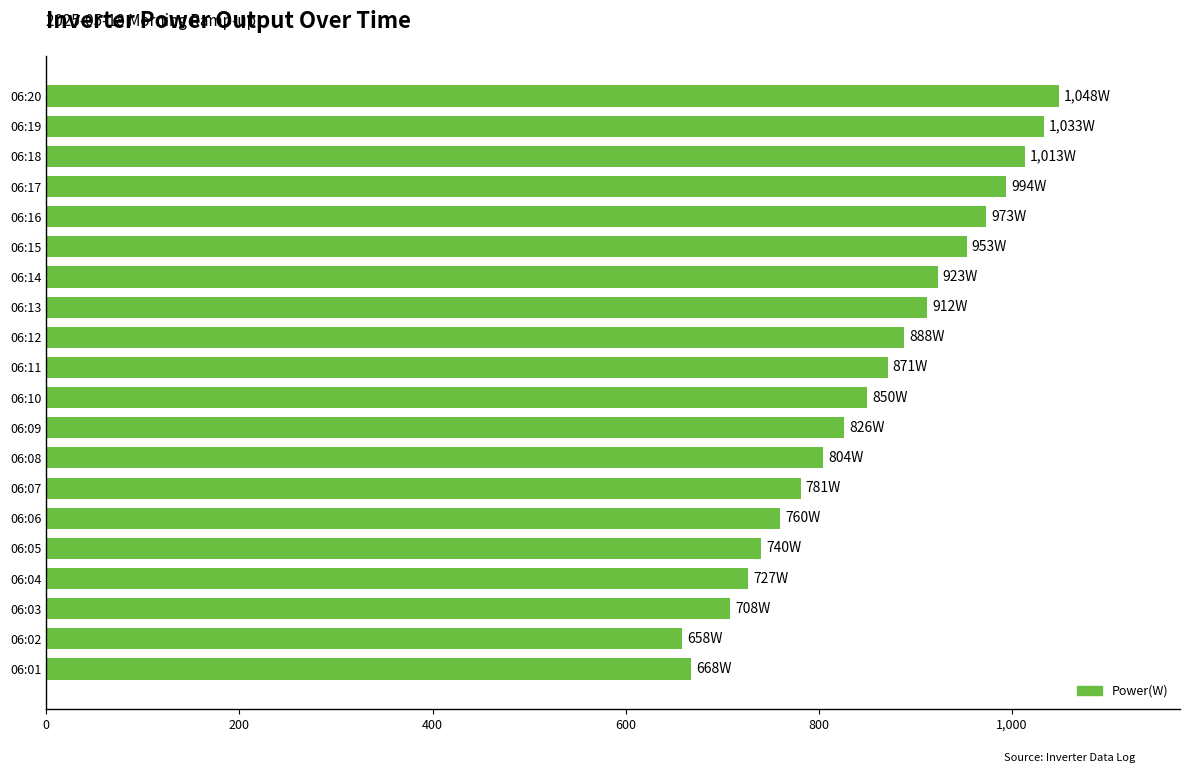

Is it true that the value at 06:09 is 1291?

False